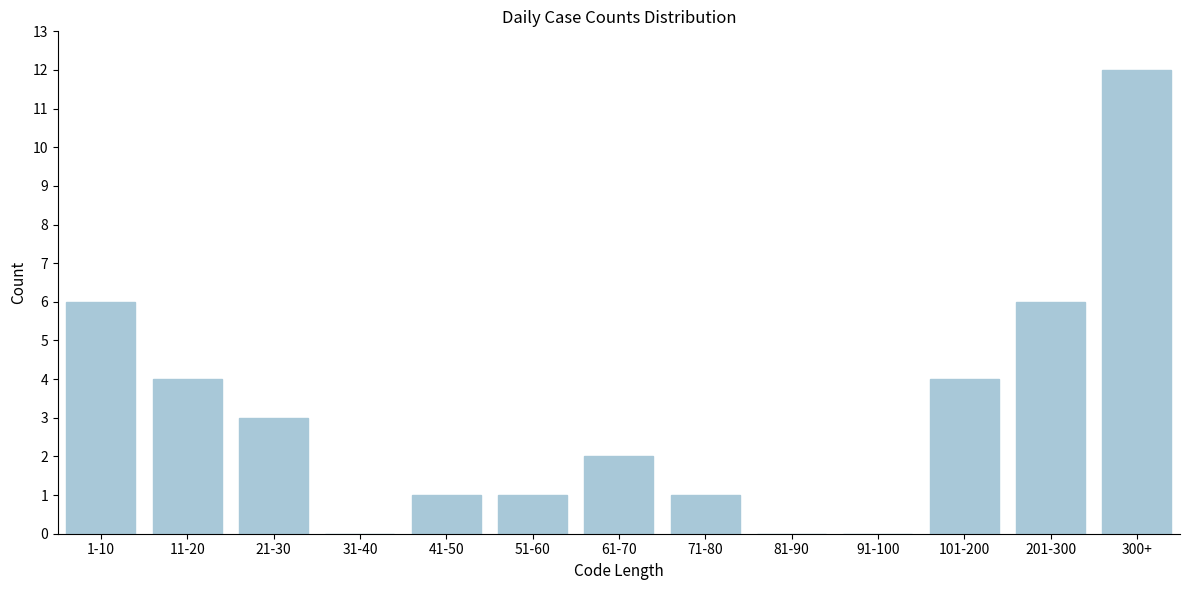

Reading left to right, transcribe all the data shown in this chart.

1-10=6	11-20=4	21-30=3	31-40=0	41-50=1	51-60=1	61-70=2	71-80=1	81-90=0	91-100=0	101-200=4	201-300=6	300+=12